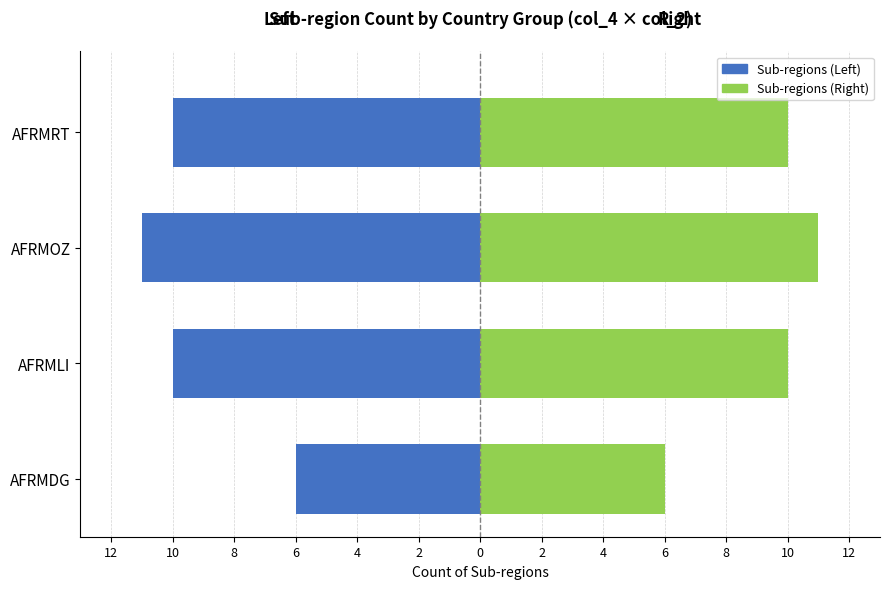

What is the value of the Sub-regions (Right) bar at the 3rd from the left?

11